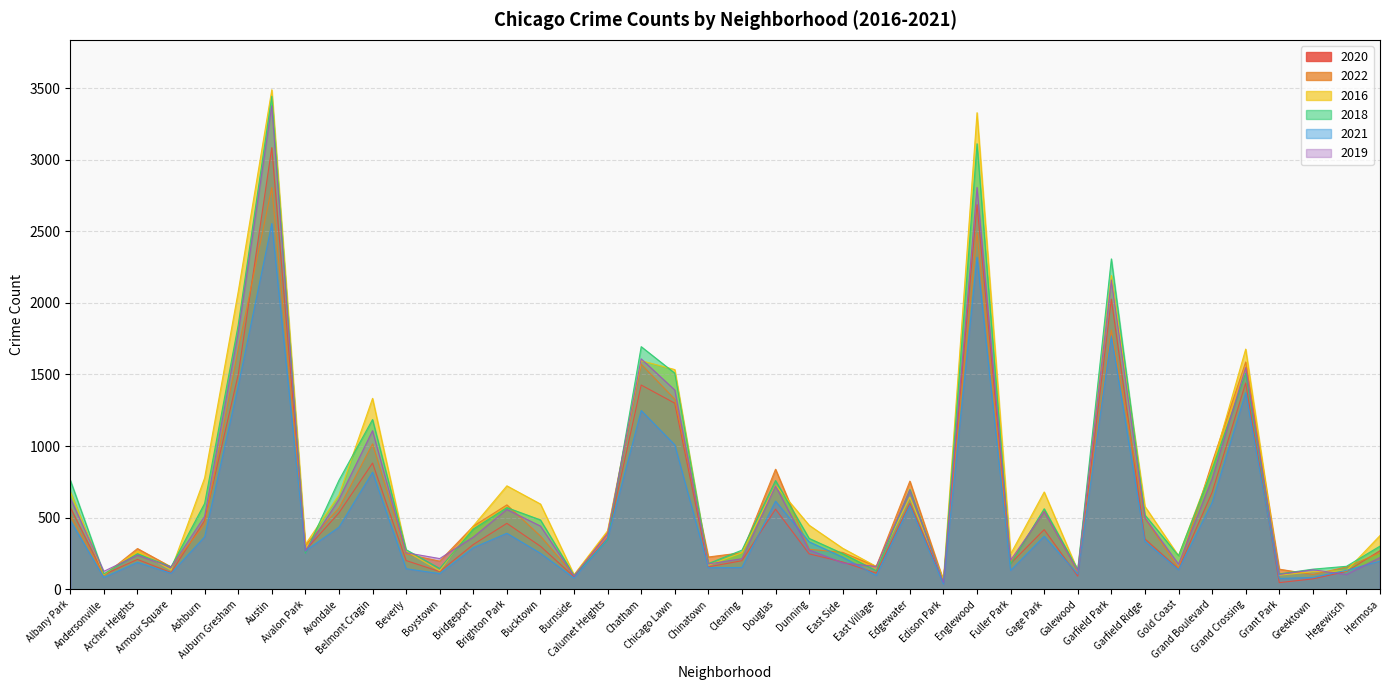

After their last crossing, which series has the higher values: 2018 or 2019?

2018